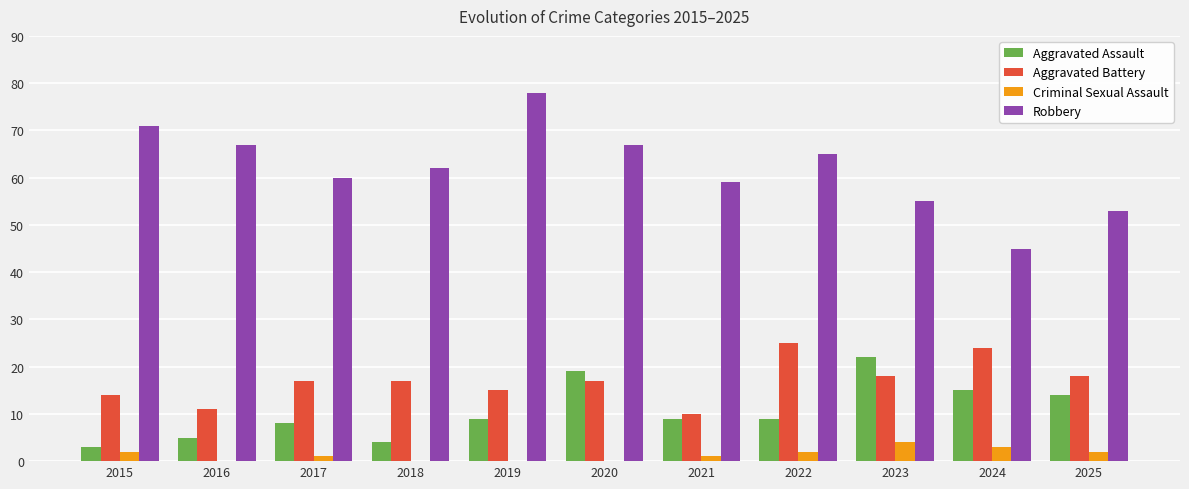

What are all the series names shown in the legend?

Aggravated Assault, Aggravated Battery, Criminal Sexual Assault, Robbery